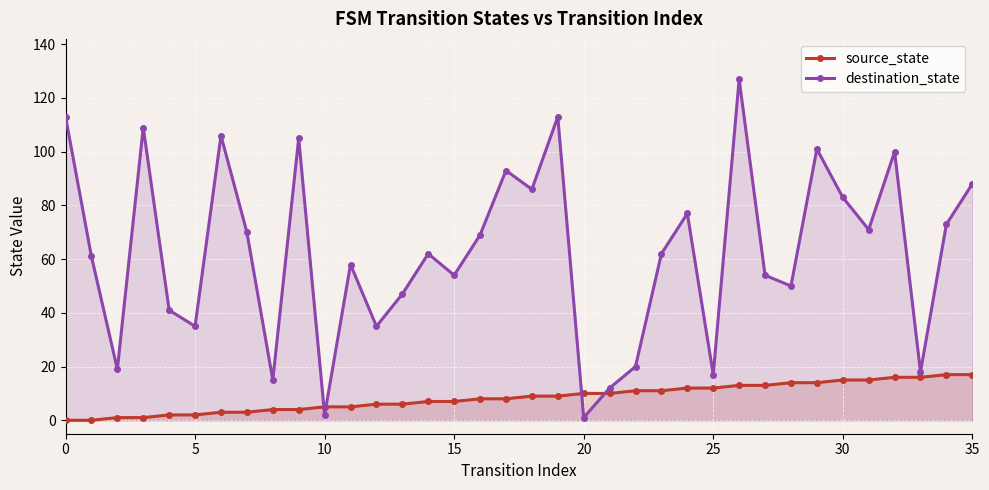

Rank the series by their average value, from highest to lowest.

destination_state, source_state